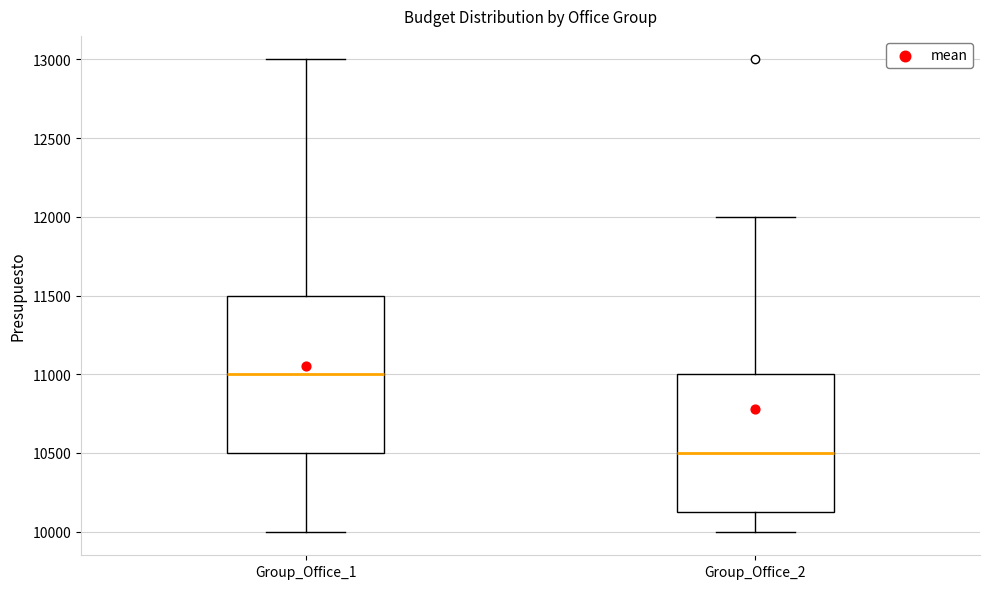

Where is the upper edge of the box for Group_Office_2 on the y-axis? The values are not printed on the chart, so give them approximately, as read against the axis.

11000